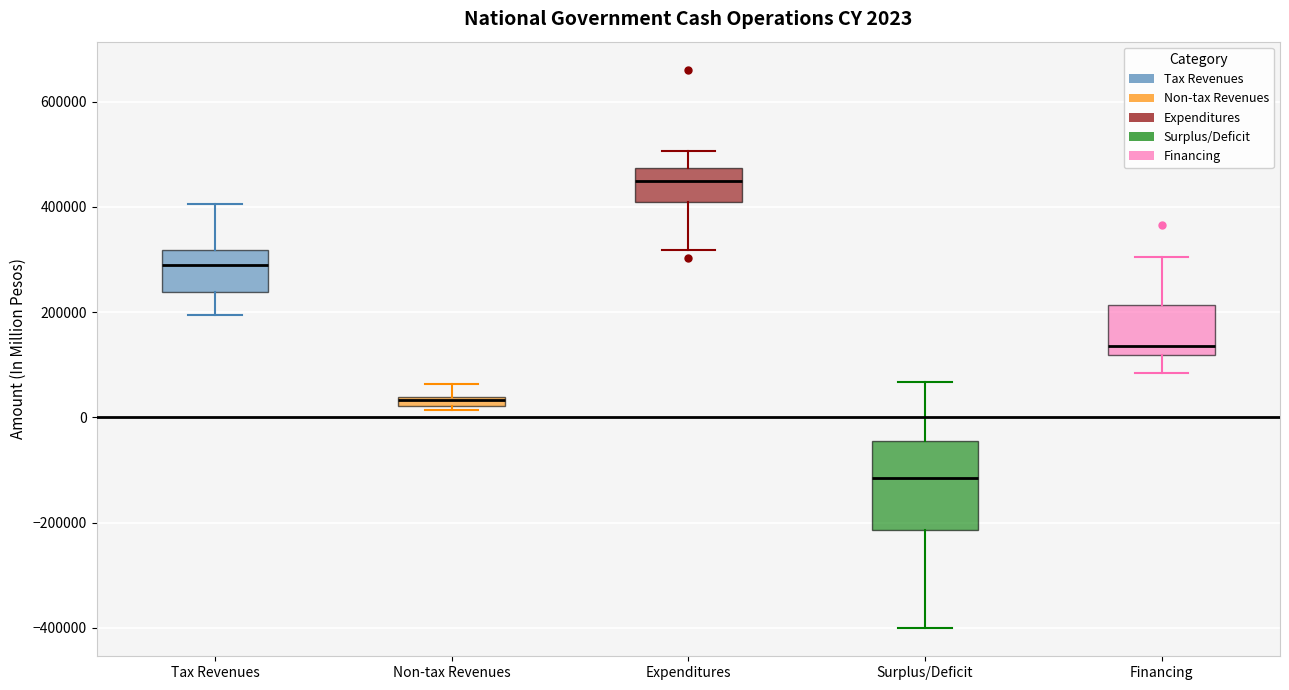

Which box's median line is the lowest?

Surplus/Deficit